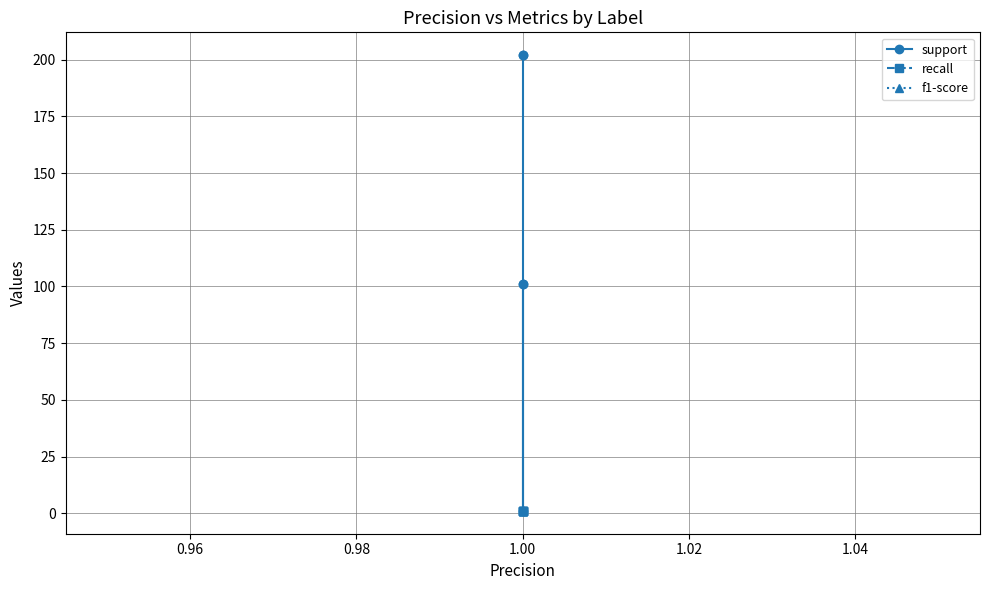

True or false: recall and f1-score intersect in this chart.

False